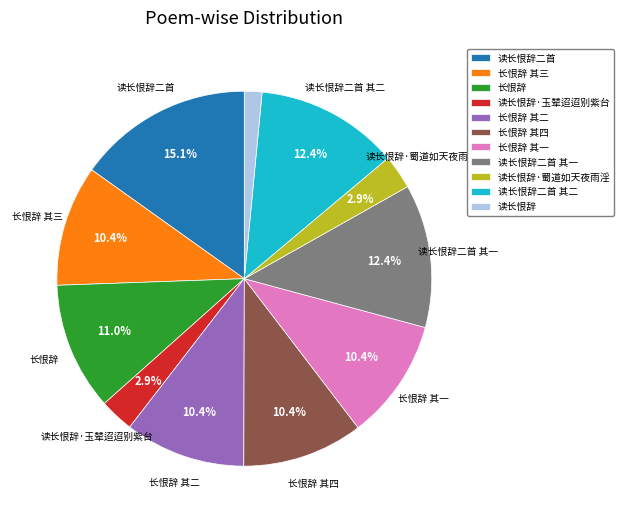

To the nearest percent, what portion does 长恨辞 其三 represent?

10%